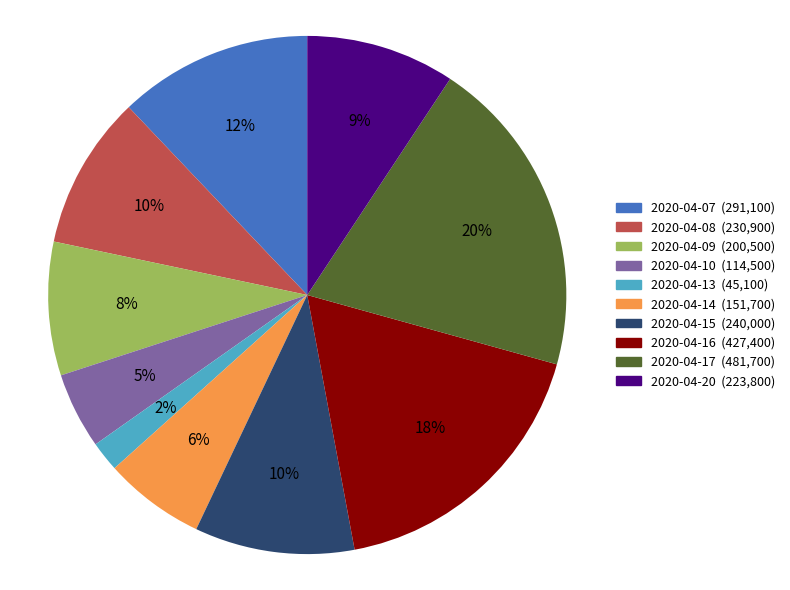

Which slice is the largest?

2020-04-17